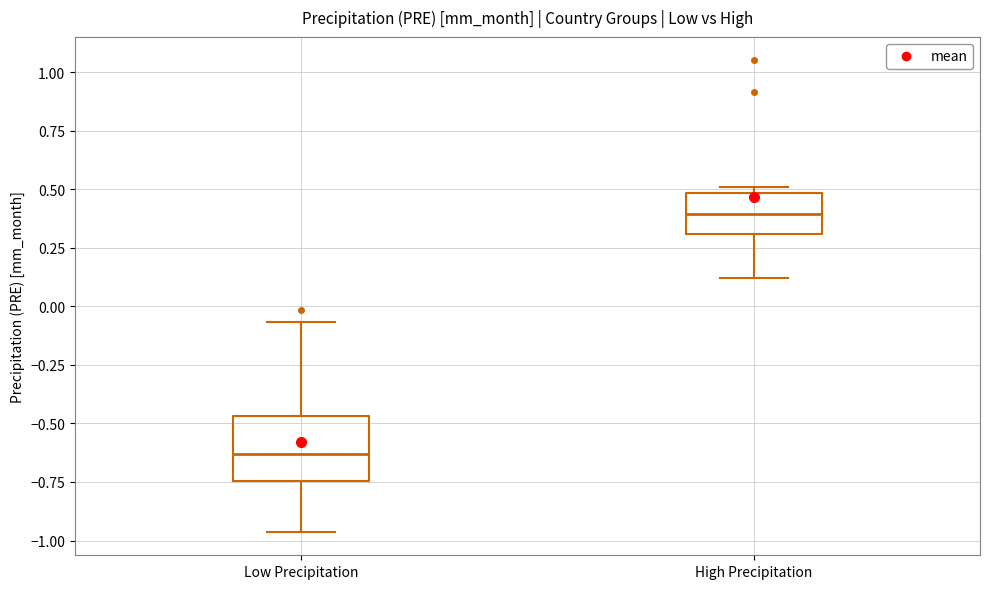

Reading left to right, transcribe this box plot: for each box, give where its median line is, the range the box spans, and where its two whiskers end, as read against the y-axis. The values are not printed on the chart, so give them approximately, as read against the axis.

Low Precipitation: median -0.65, box -0.75 to -0.45, whiskers -0.95 to -0.05
High Precipitation: median 0.40, box 0.30 to 0.50, whiskers 0.10 to 0.50 (just above the box's upper edge)